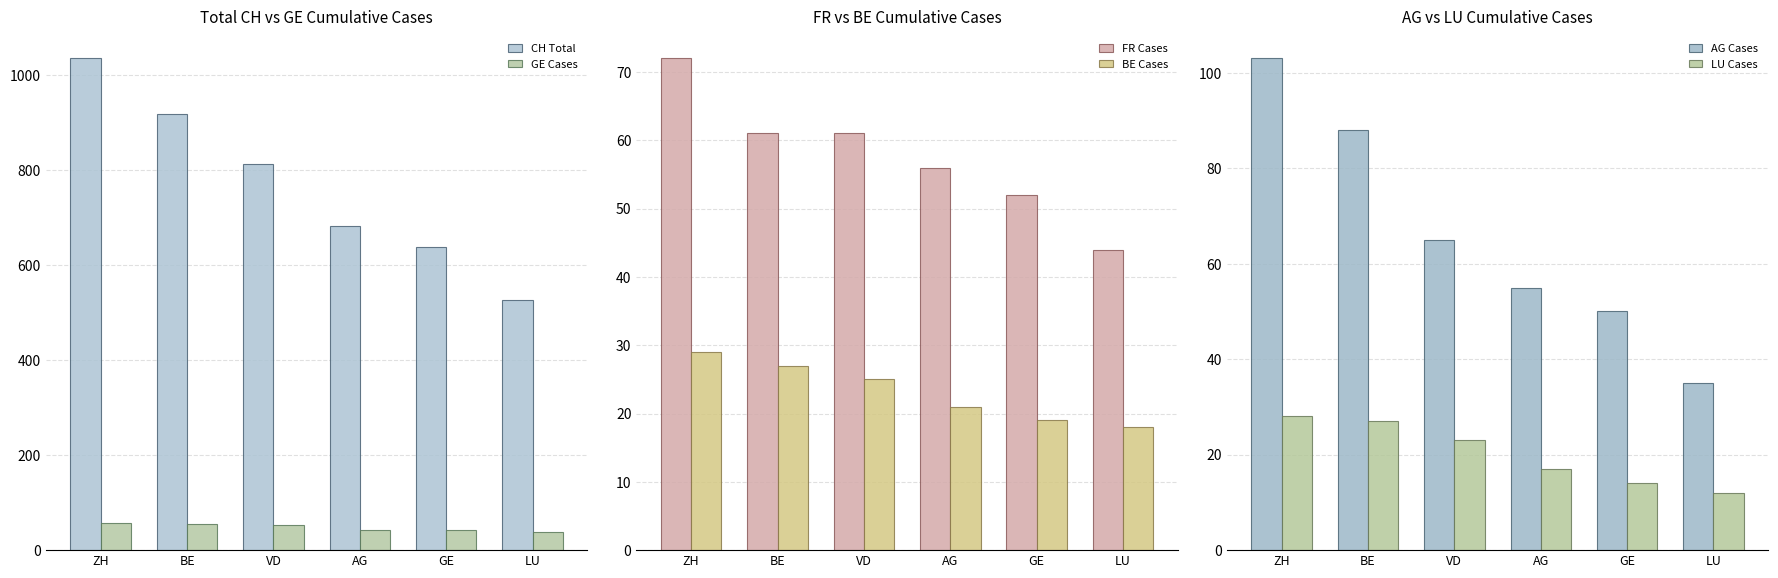

Which category has the highest value across all series?

ZH